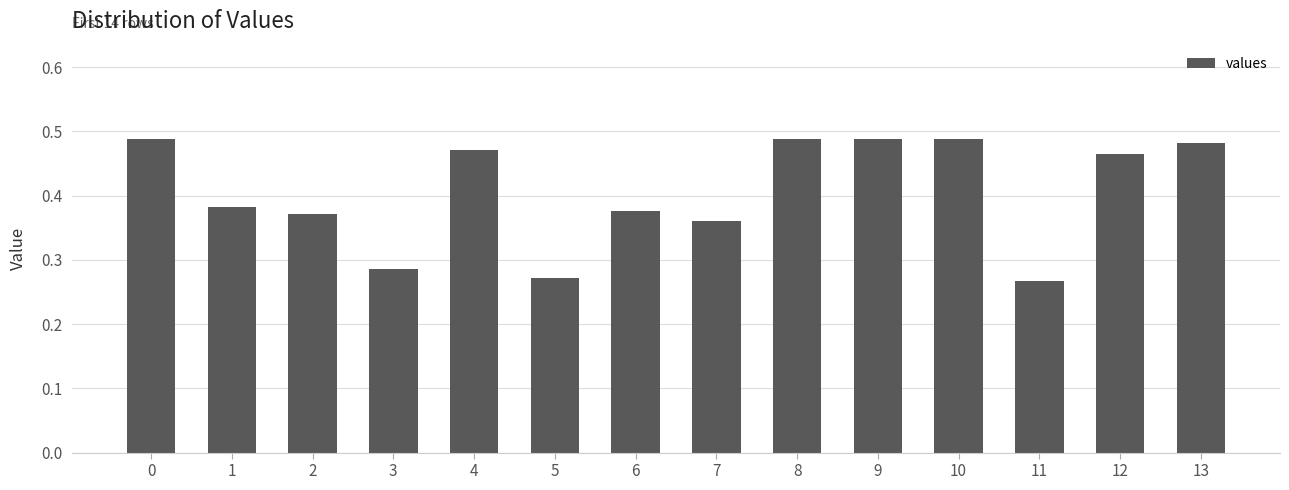

What is the sum of the values at 9 and 3?

0.8